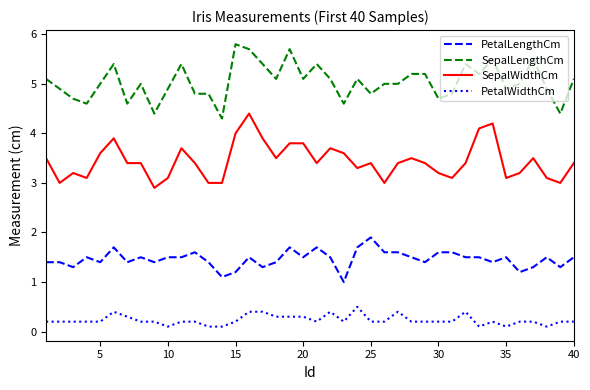

What are all the series names shown in the legend?

PetalLengthCm, SepalLengthCm, SepalWidthCm, PetalWidthCm